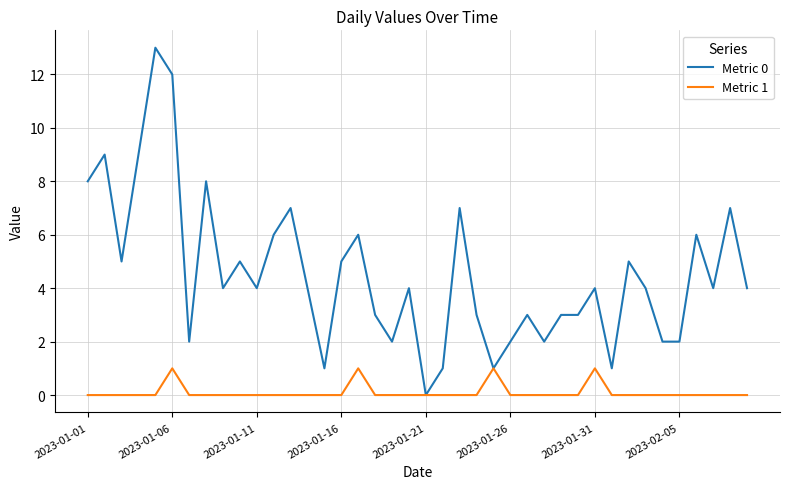

What is the sum of all Metric 0 values?

181